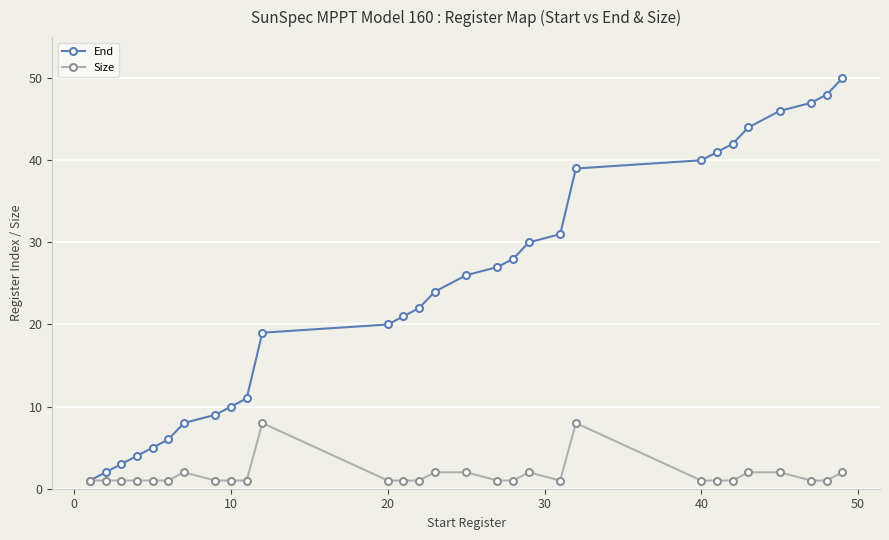

What is the difference between the second highest and minimum values in the End series?

47